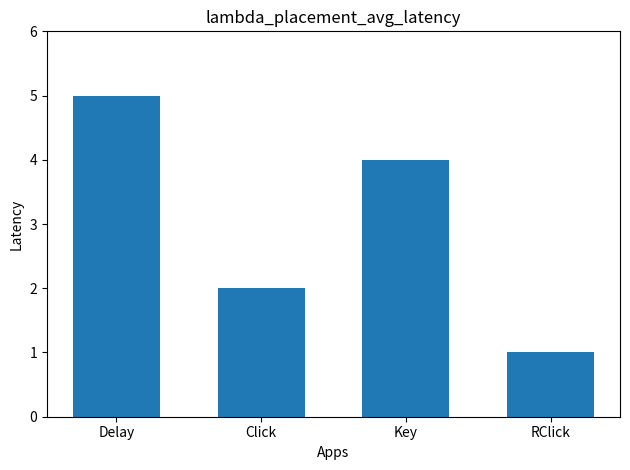

What is the label of the 2nd bar from the left?

Click